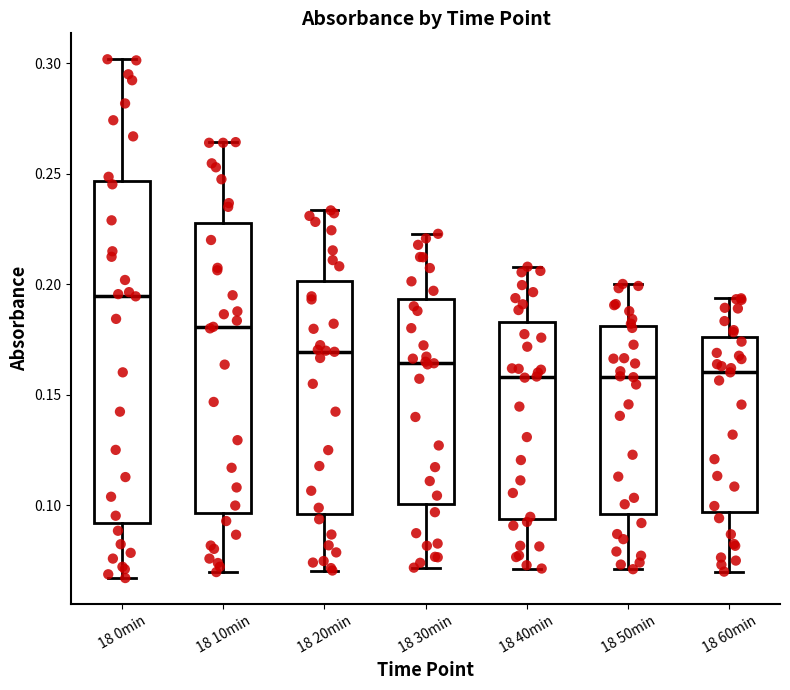

Which box is the tallest, from its lower edge to its upper edge?

18 0min